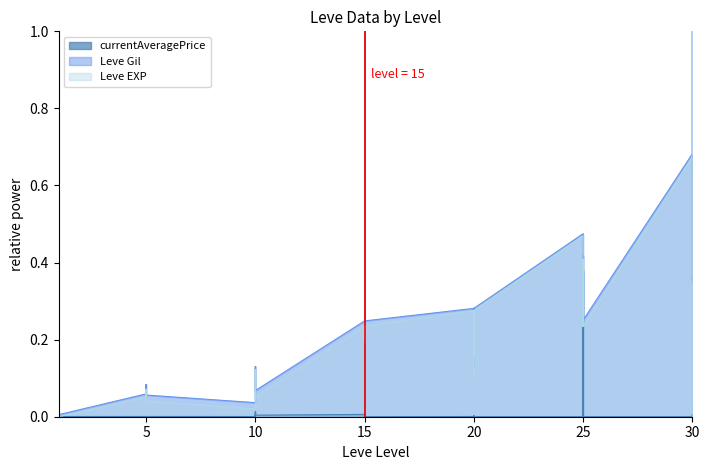

How many values in the currentAveragePrice series exceed 0?

30